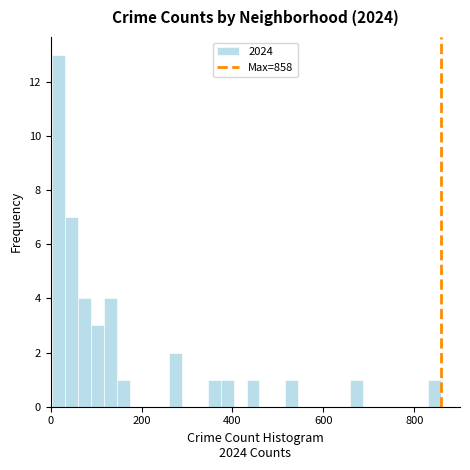

Around what value on the x-axis is the tallest bar? Give the approximate position of its centre, as read against the axis.

20